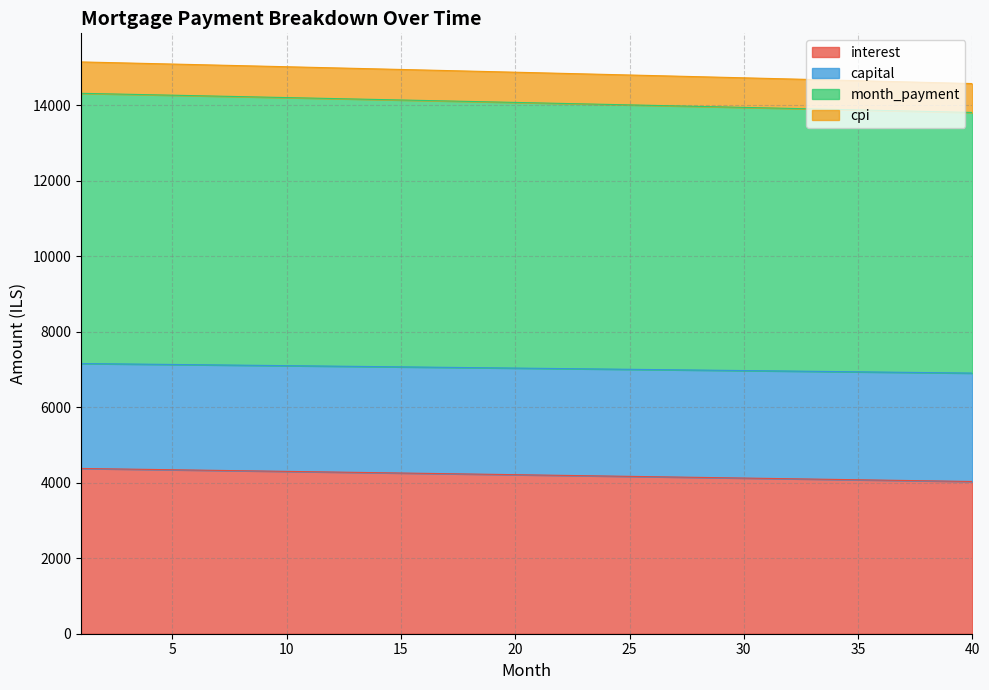

What is the value of the interest point at the 6th from the left?

4335.9